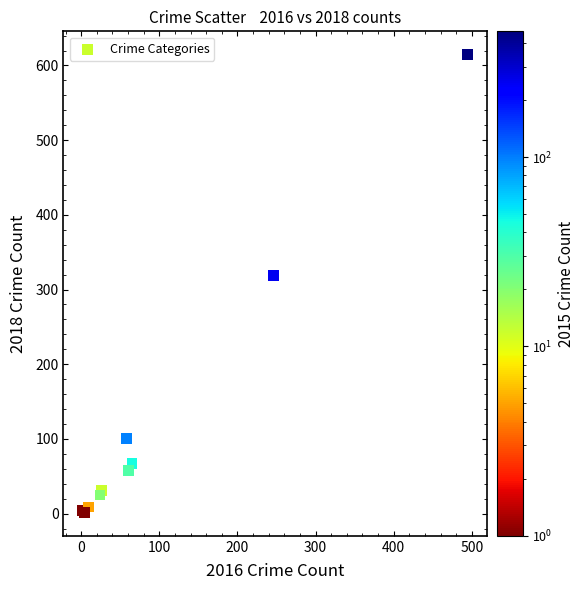

What Y value in the scatter plot is closest to 308?

319